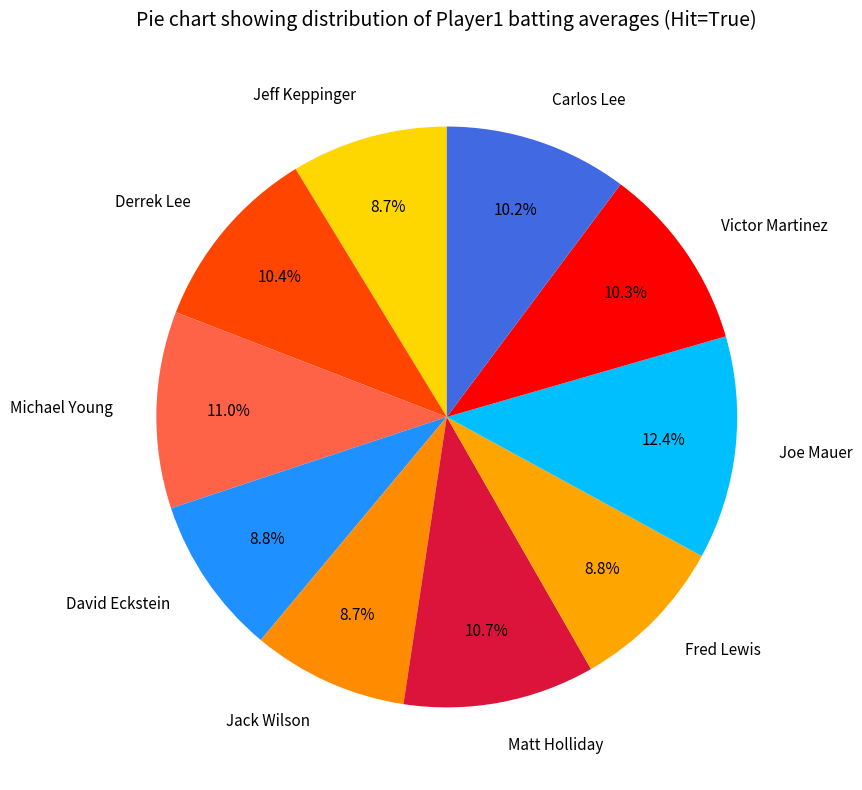

Which slice is the largest?

Joe Mauer